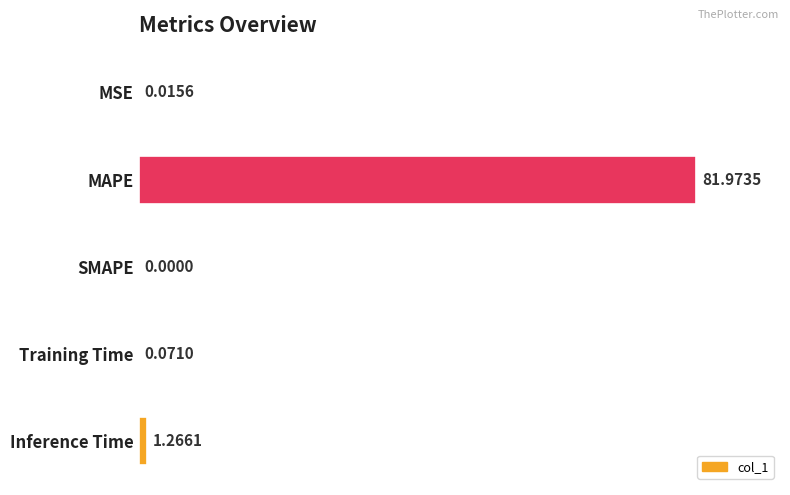

What is the change in value from Training Time to Inference Time?

+1.2